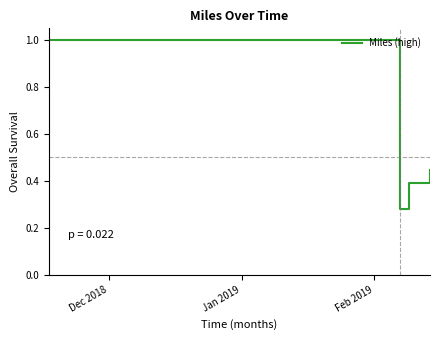

What is the difference between the maximum and minimum values?

0.7